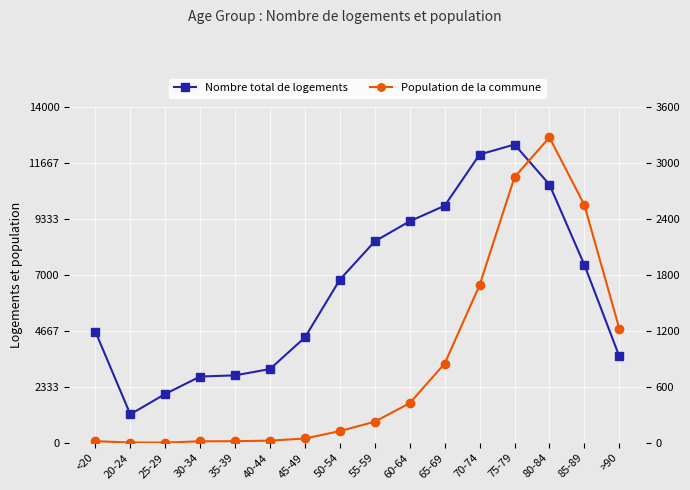

Reading left to right, extract all data points from this chart.

Nombre total de logements: 4641	1191	2038	2765	2814	3078	4396	6803	8400	9236	9883	12018	12434	10764	7417	3604
Population de la commune: 18	4	3	17	18	24	47	126	227	426	850	1690	2848	3273	2548	1224